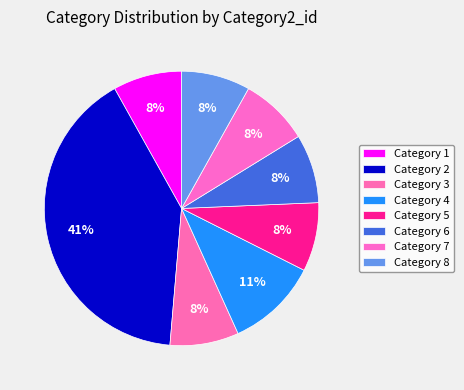

How many slices are in this pie chart?

8